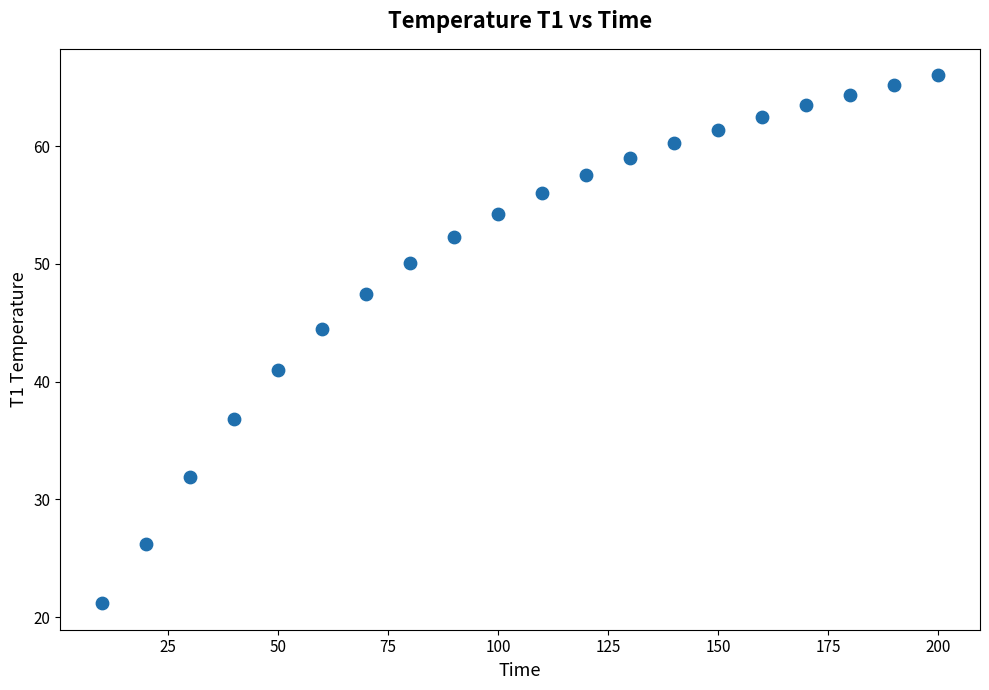

What is the range of Y values (max minus min)?

44.9